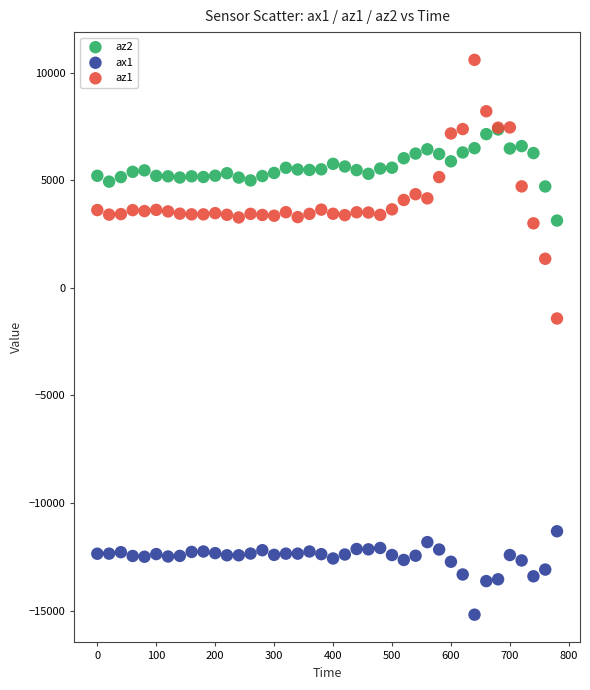

Which series reaches the minimum Y coordinate?

ax1